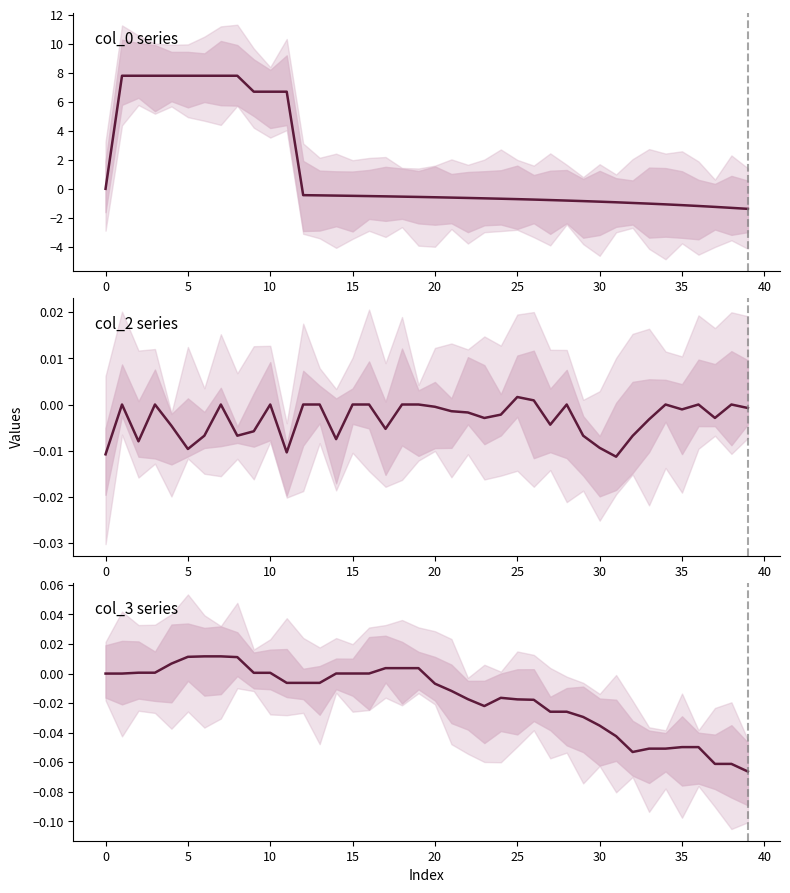

Where is the first local minimum?

23